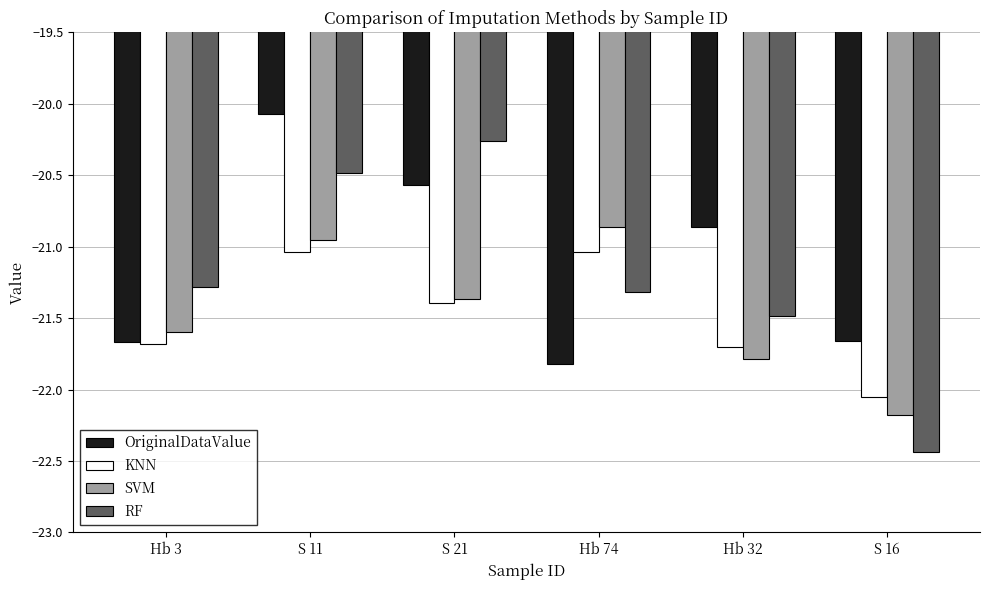

What is the label of the 3rd bar from the right?

Hb 74